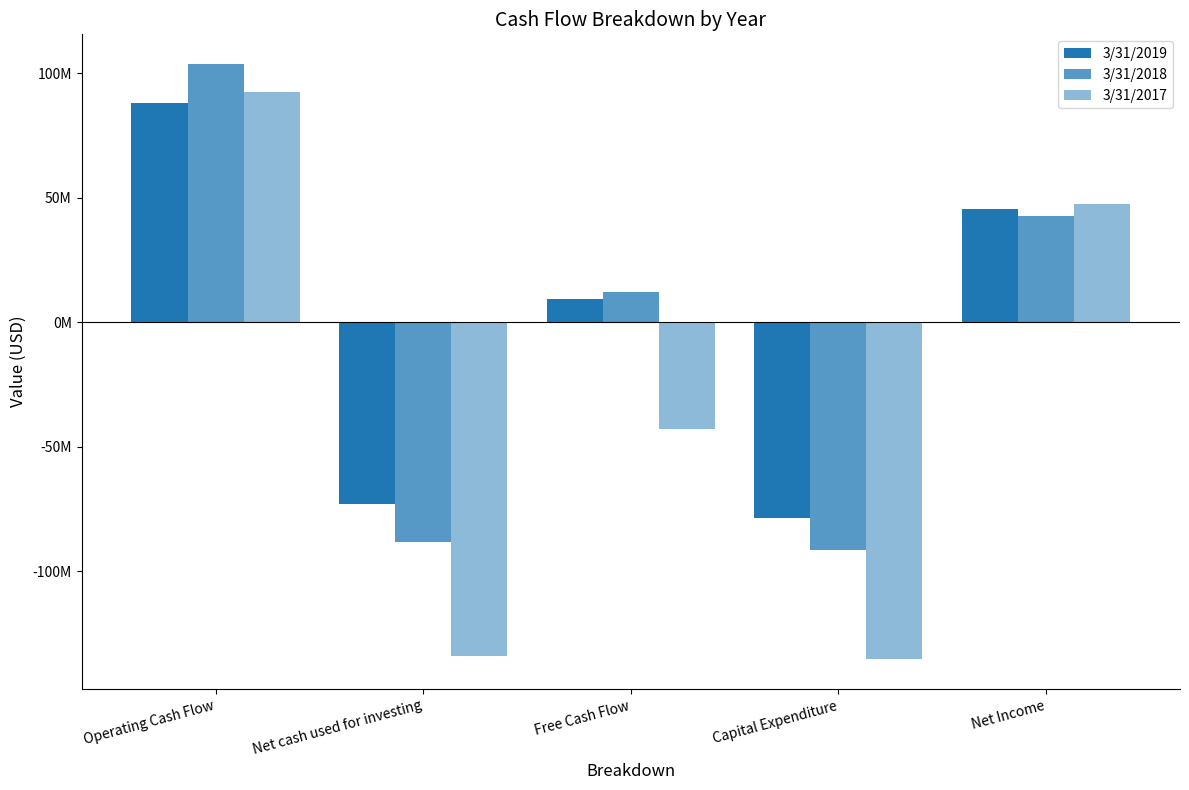

What position from the left is Free Cash Flow?

3